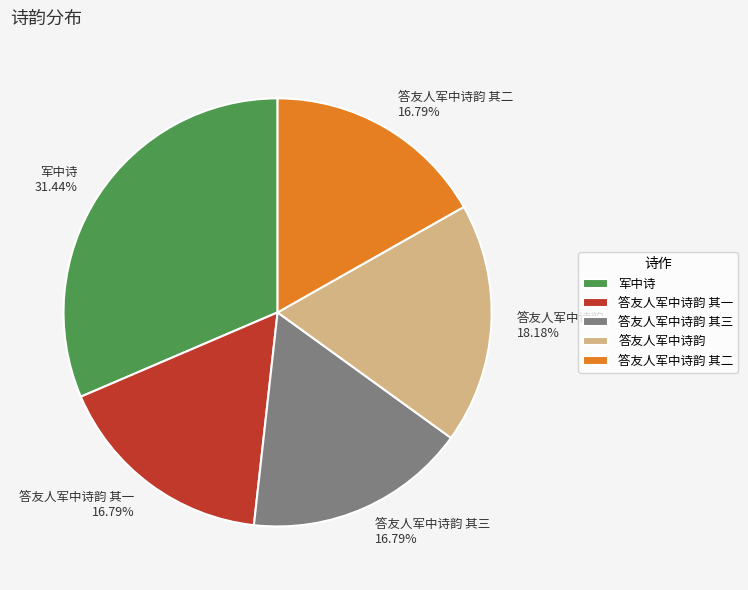

Count the number of slices in the pie.

5